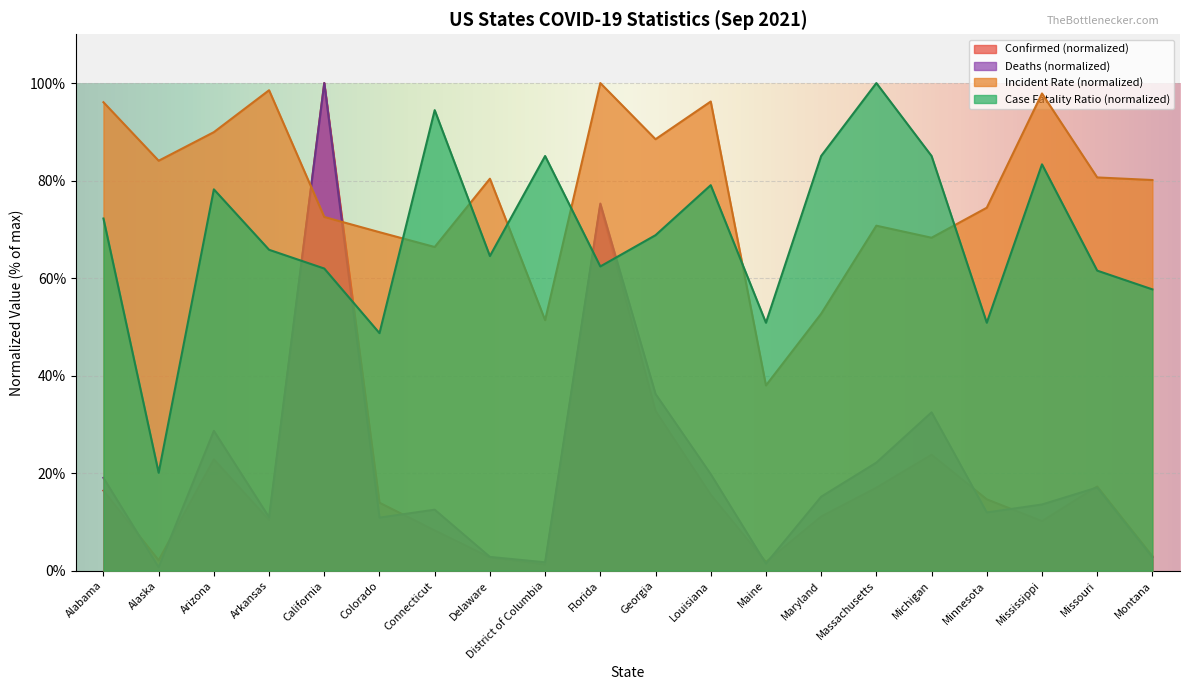

At which label does Incident_Rate first exceed 80?

Alabama